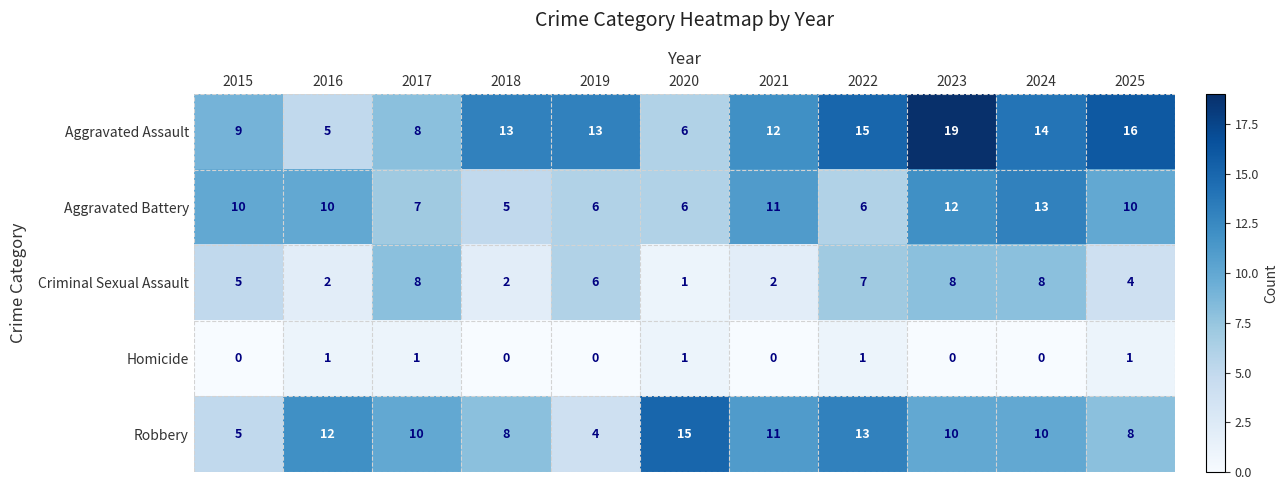

What is the difference between the second highest and minimum values in the Aggravated Battery series?

7